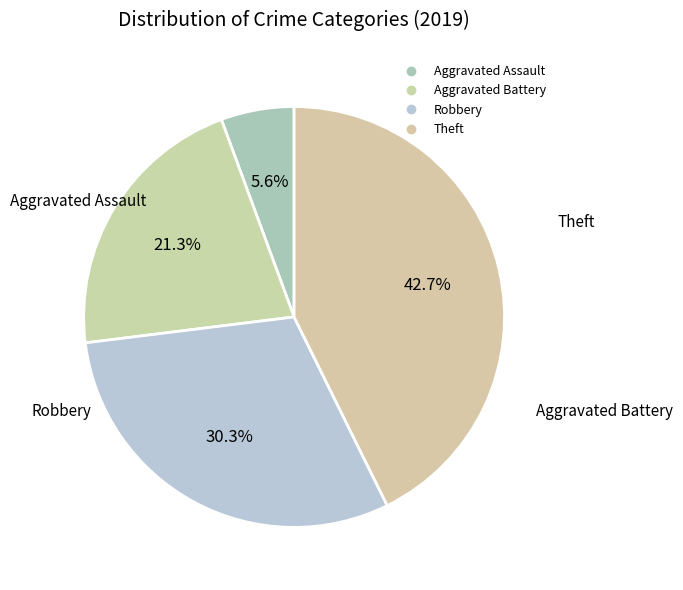

Do Theft and Aggravated Battery together represent more than half of the pie?

Yes